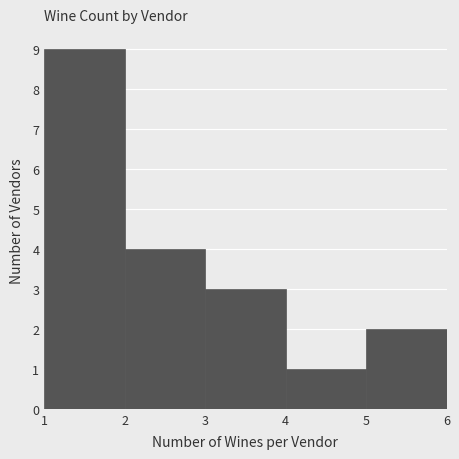

What is the height of the bar covering 4 to 5 on the x-axis? The values are not printed on the chart, so give them approximately, as read against the axis.

1